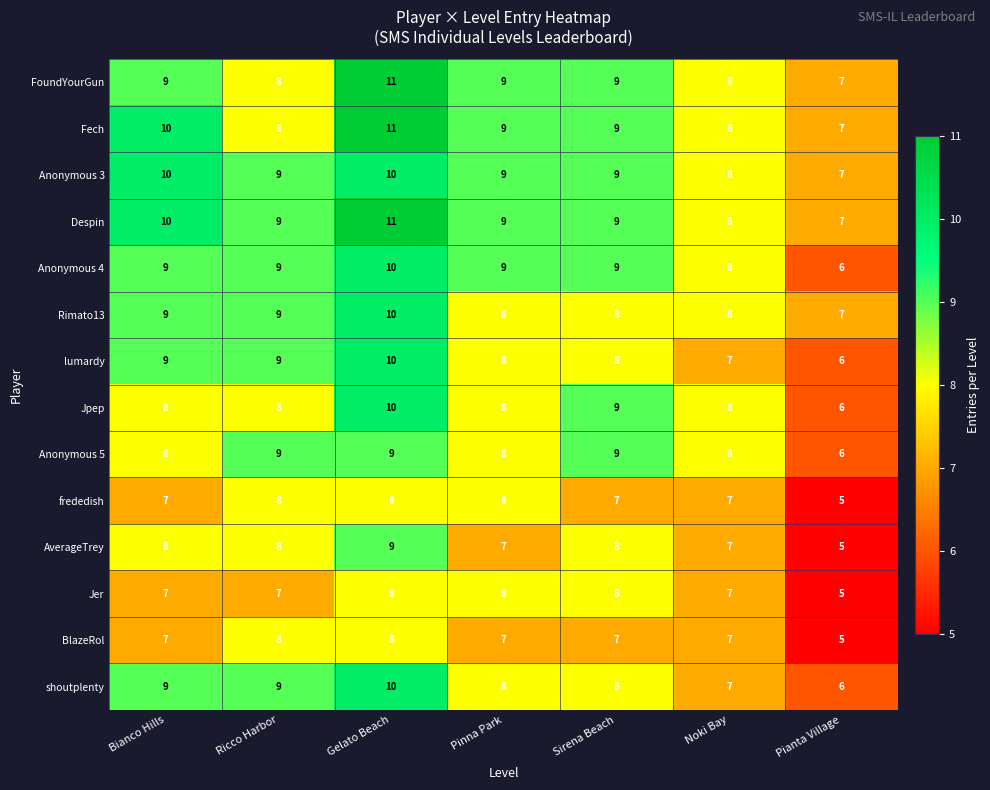

What is the difference between the second highest and minimum values in the BlazeRol series?

3